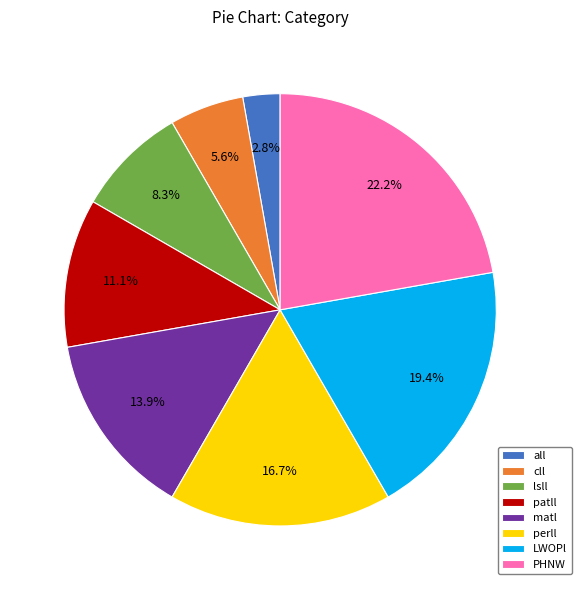

True or false: perll accounts for 17% of the total.

True